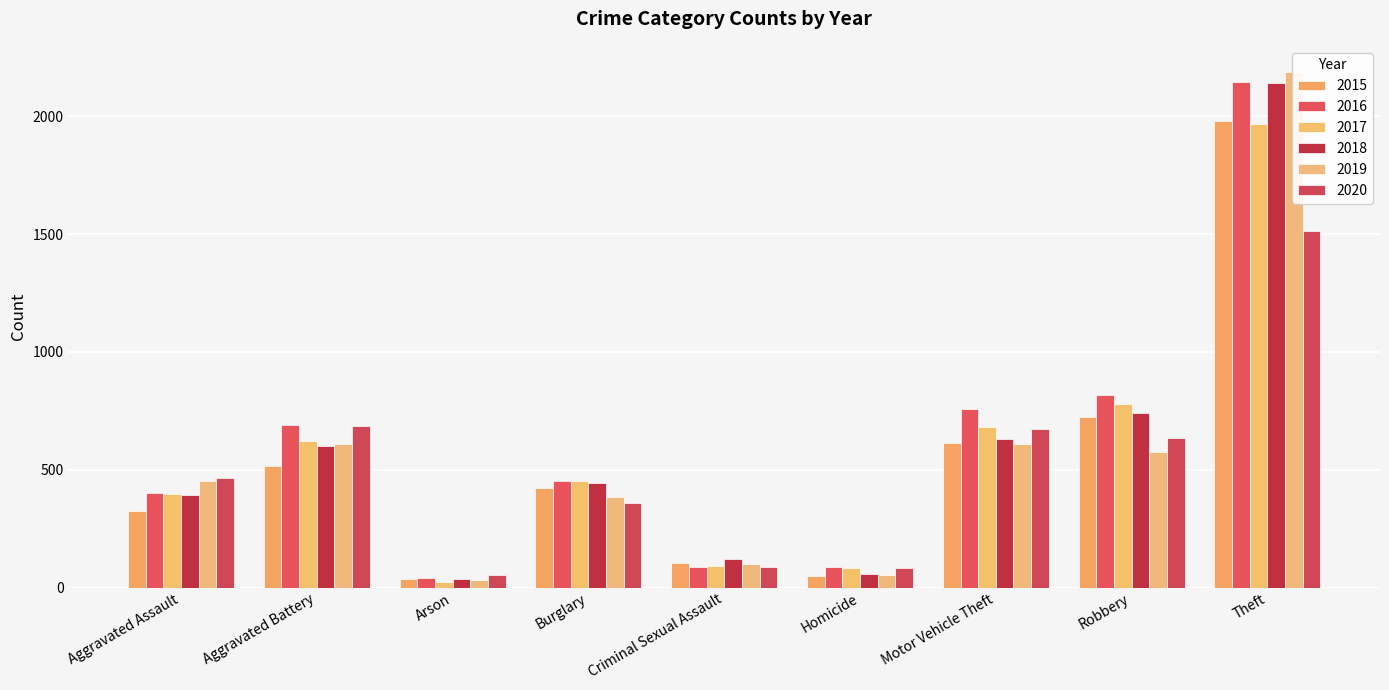

What is the label of the 8th bar from the left?

Robbery